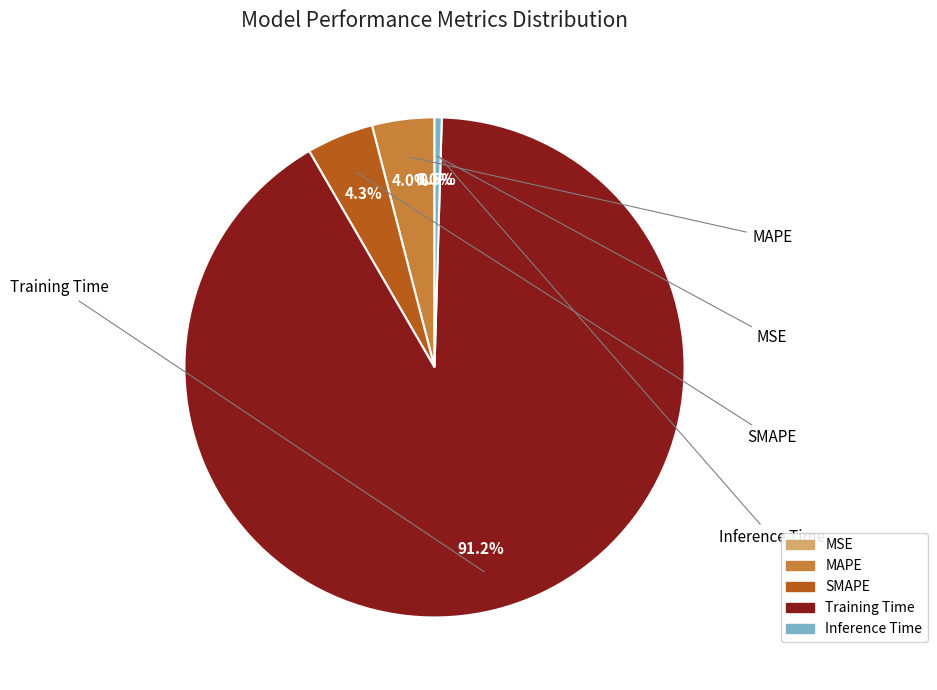

Which slice represents more than half of the pie?

Training Time